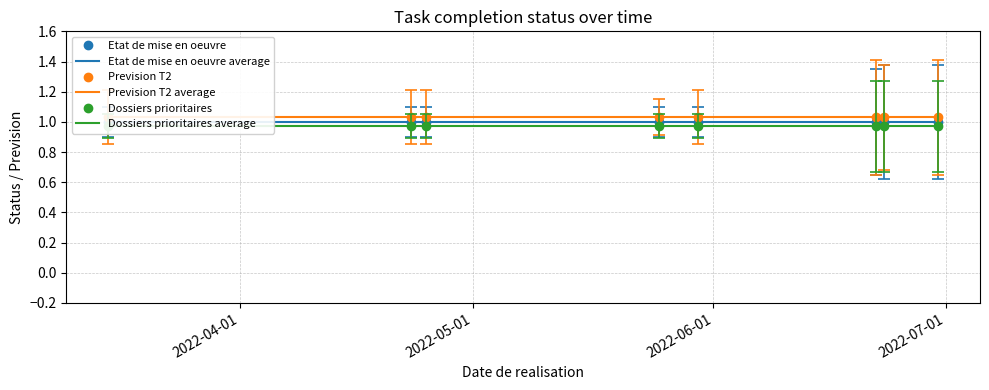

What are all the series names shown in the legend?

Etat de mise en oeuvre, Etat de mise en oeuvre average, Prevision T2, Prevision T2 average, Dossiers prioritaires, Dossiers prioritaires average